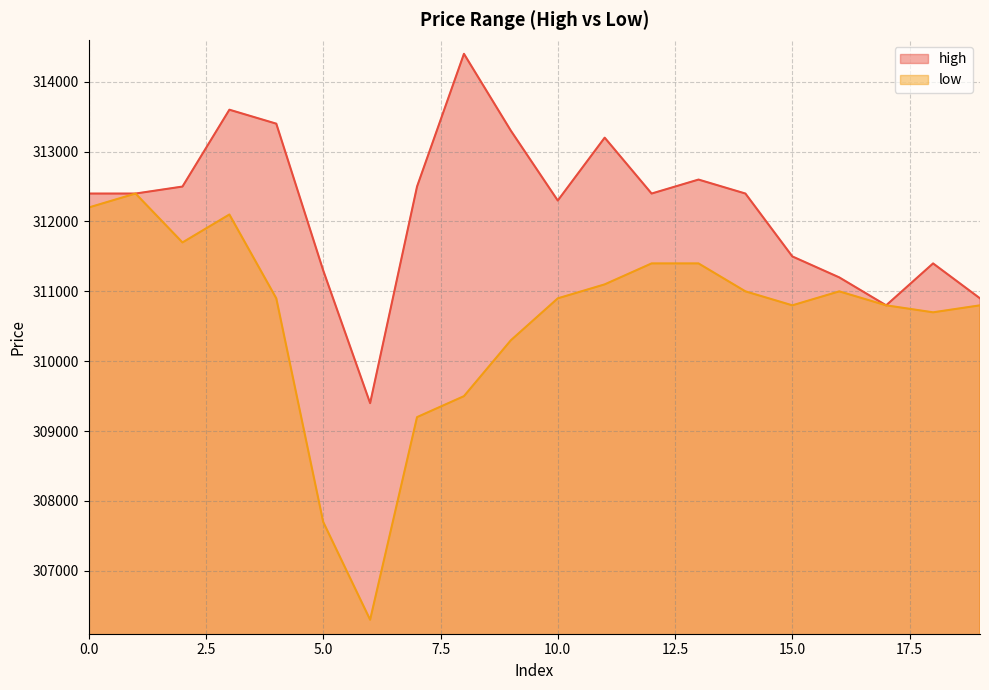

True or false: high and low intersect in this chart.

False